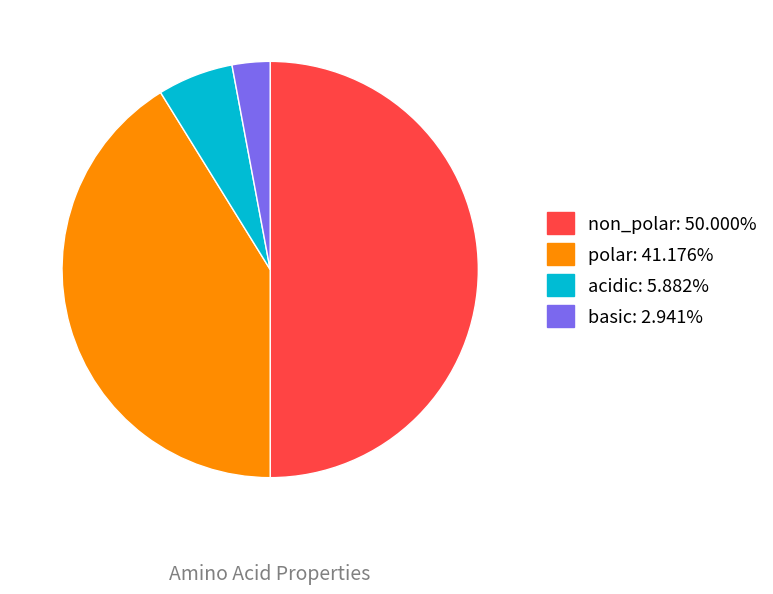

How many segments does this pie chart have?

4